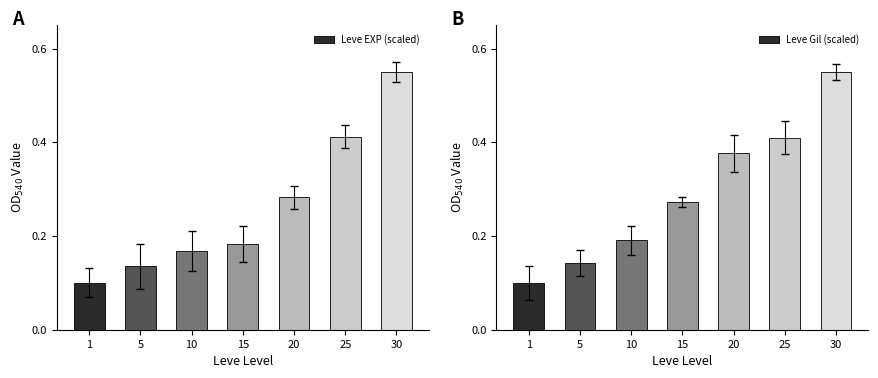

Is the value of Leve EXP (scaled) at 15 greater than the value of Leve Gil (scaled) at 5?

Yes